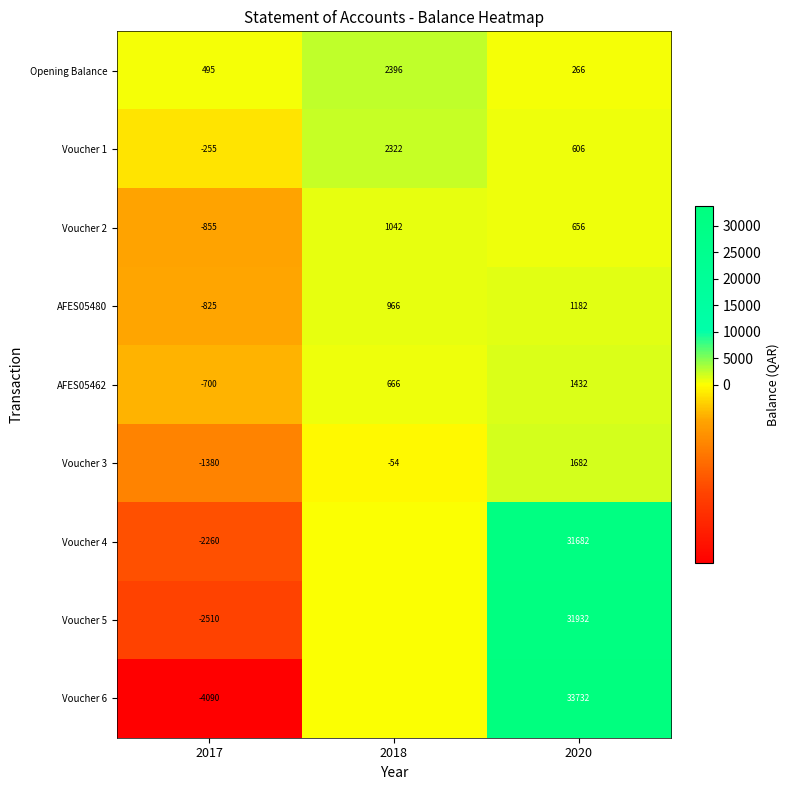

The AFES05462 series shows 1432 at 2020. True or false?

True